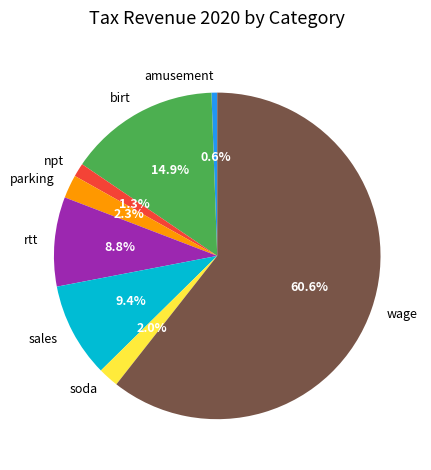

Is npt the majority of the pie?

No